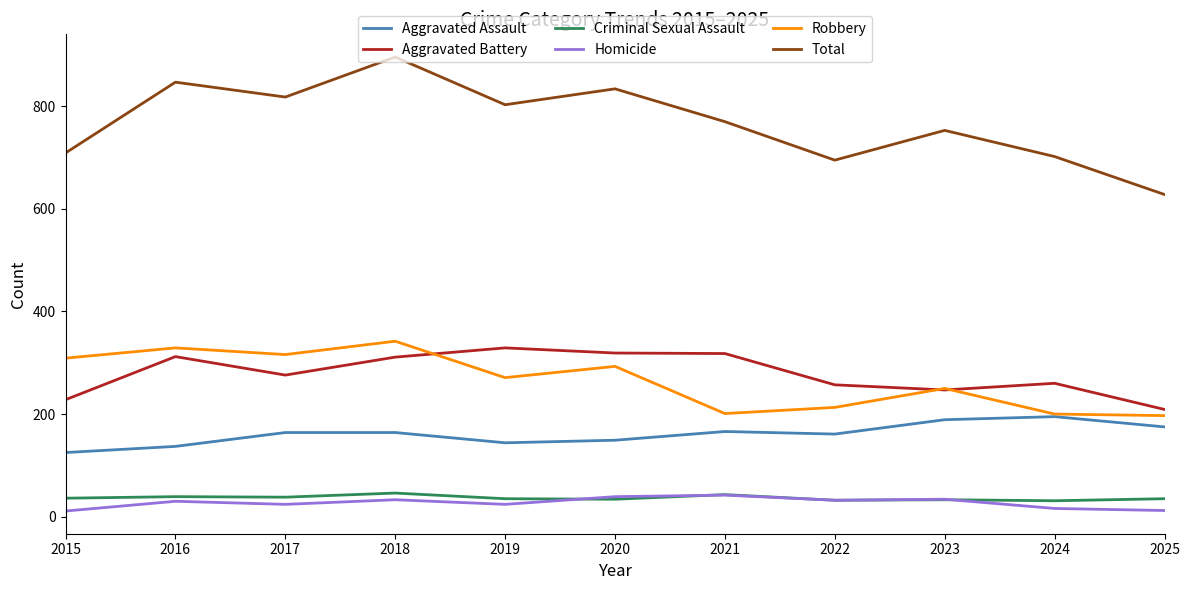

Which series changed the most between 2022 and 2025?

Total